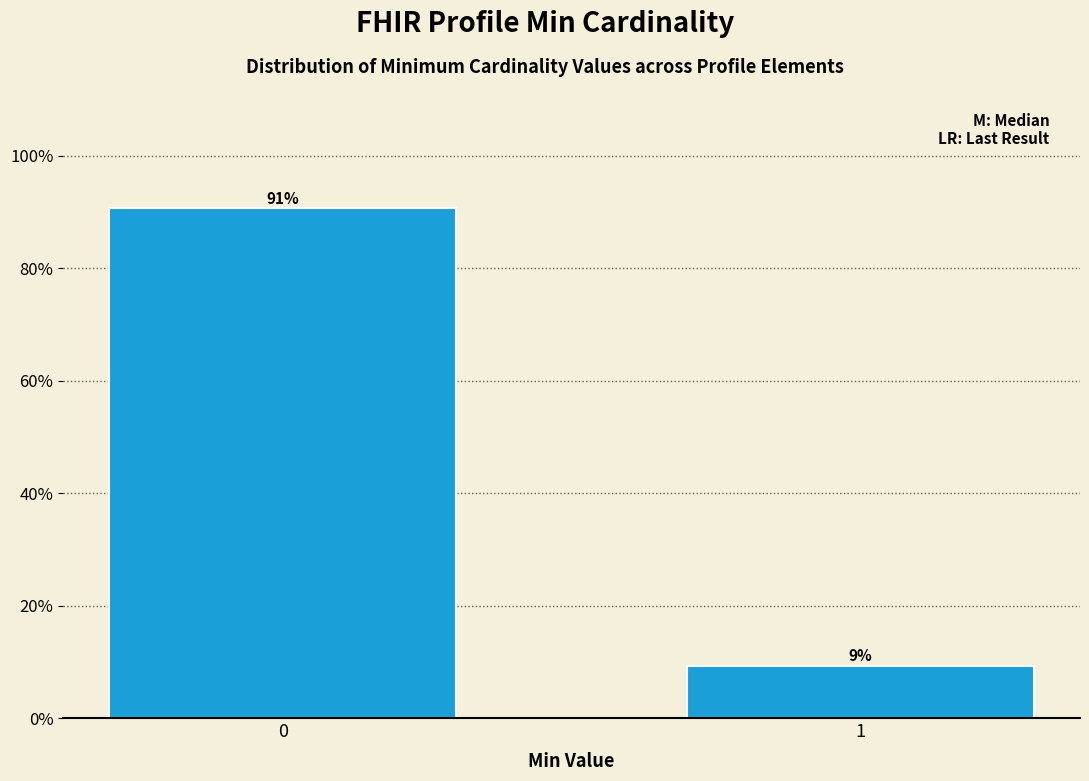

Rank the categories by value from highest to lowest.

0, 1